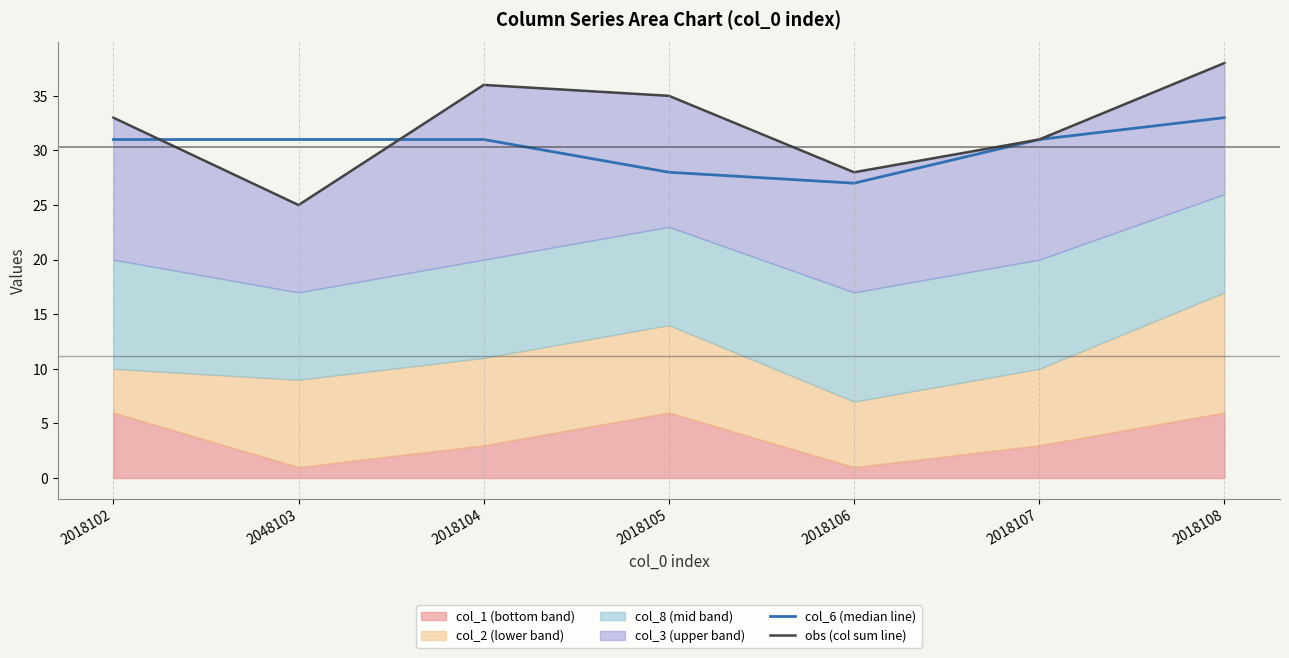

At which category does col_6 (median line) reach its first local valley?

2018106